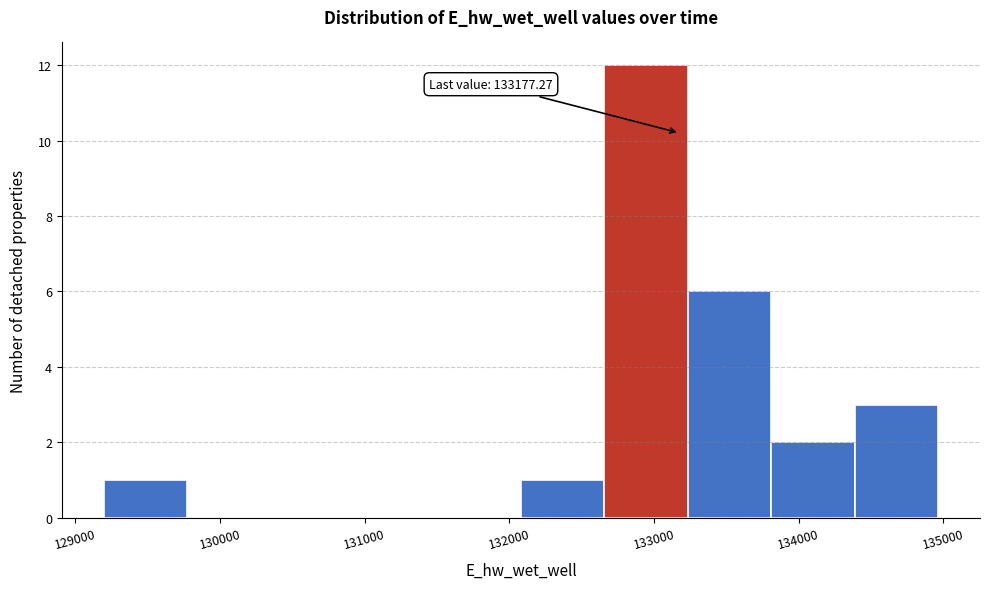

Which range on the x-axis has the tallest bar?

132700 to 133200